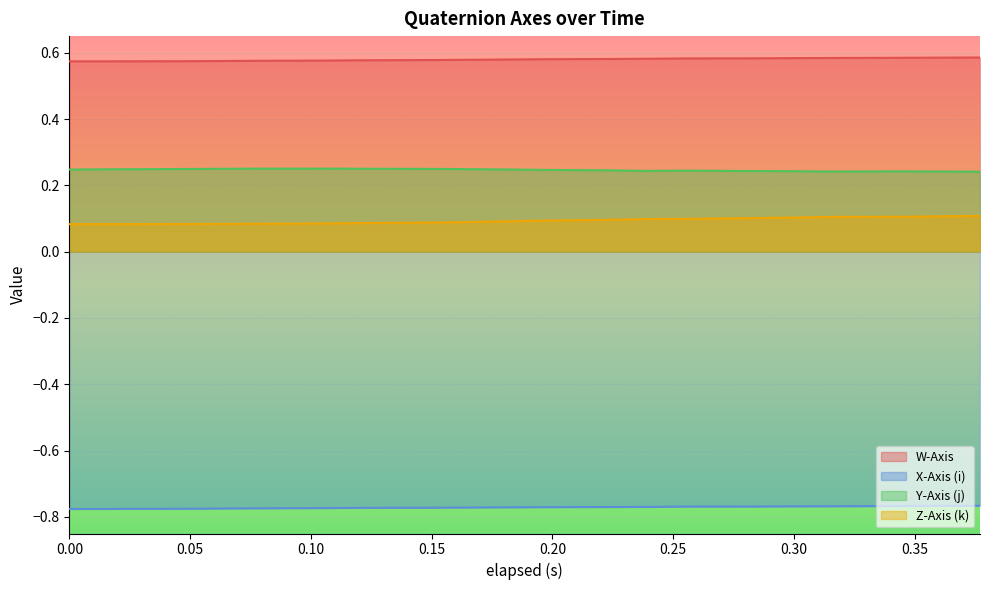

Rank the categories by Z-Axis (k) value from lowest to highest.

0.0, 0.015, 0.045, 0.06, 0.075, 0.105, 0.12, 0.15, 0.165, 0.18, 0.195, 0.225, 0.24, 0.255, 0.285, 0.3, 0.315, 0.345, 0.36, 0.377